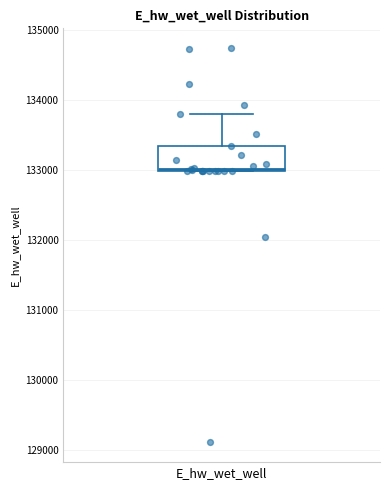

Where does the upper whisker of the box for E_hw_wet_well end on the y-axis? The values are not printed on the chart, so give them approximately, as read against the axis.

133800